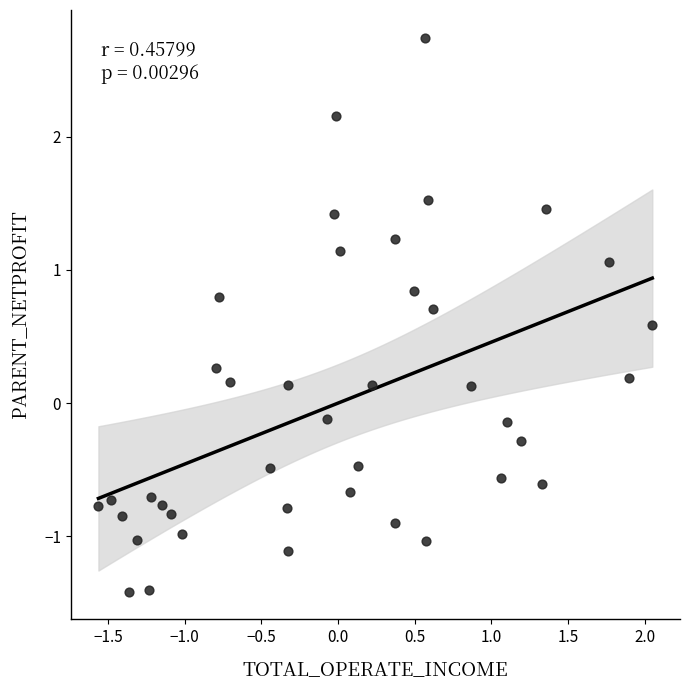

What is the range of X values (max minus min)?

3.6